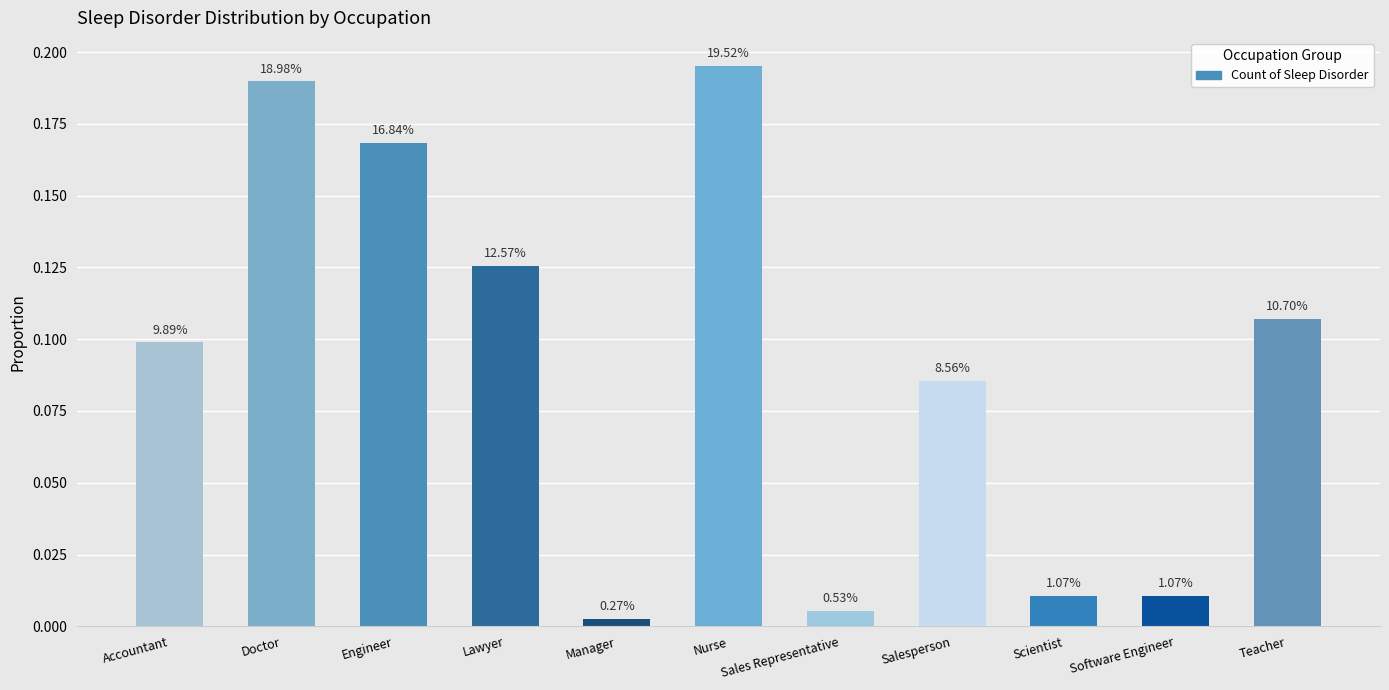

Reading right to left, extract all data points from this chart.

0.1	0.0	0.0	0.1	0.0	0.2	0.0	0.1	0.2	0.2	0.1